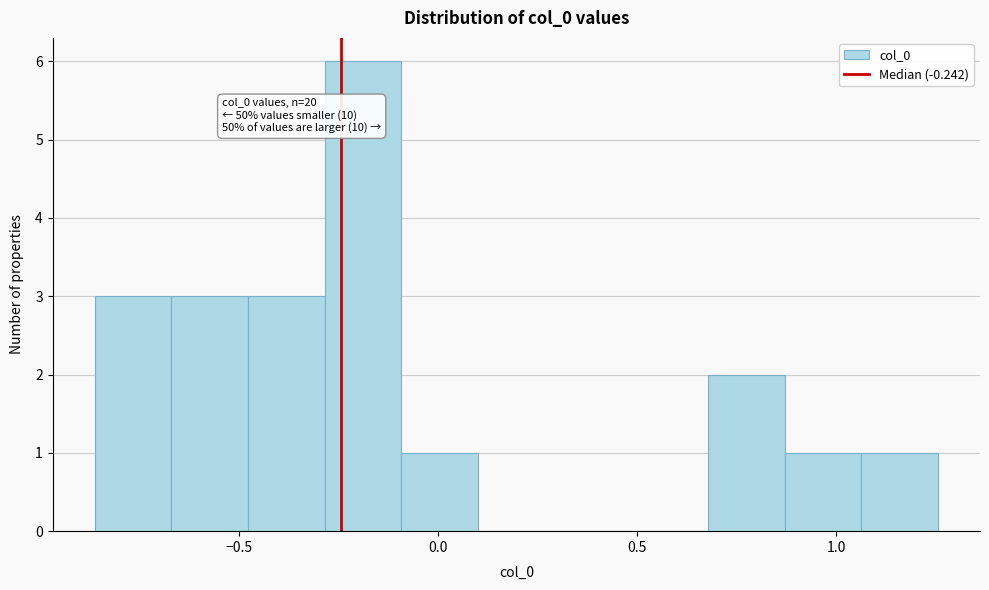

Around what value on the x-axis is the tallest bar? Give the approximate position of its centre, as read against the axis.

-0.20